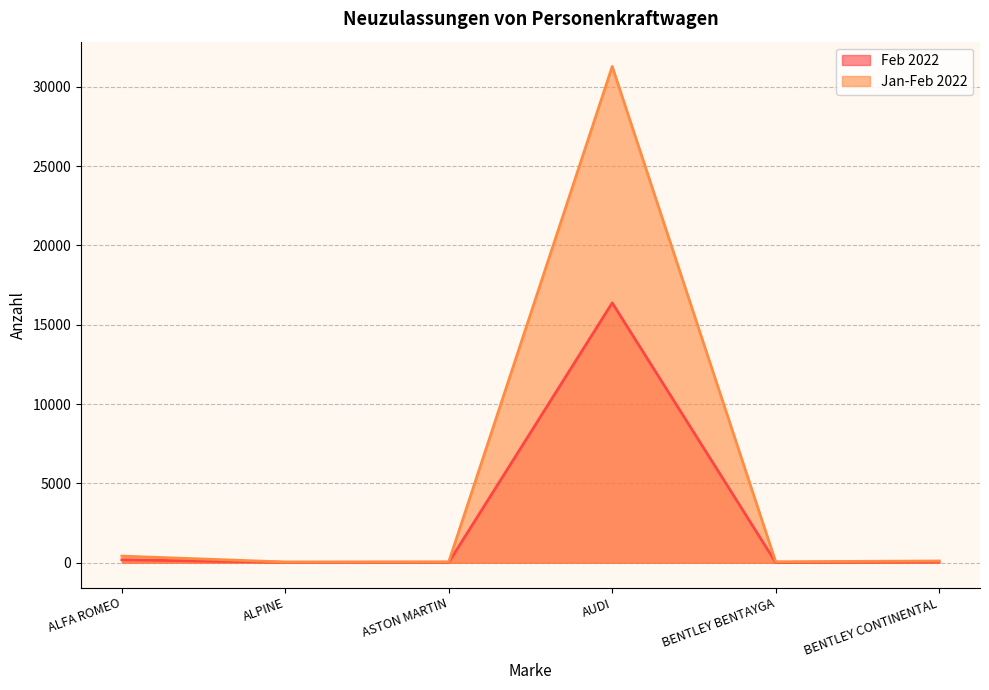

Where is Feb 2022 nearest to the value 8201?

ALFA ROMEO